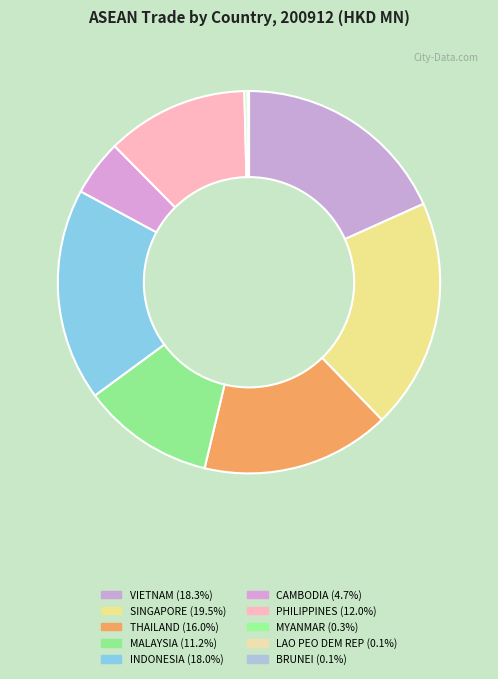

True or false: THAILAND accounts for 16% of the total.

True